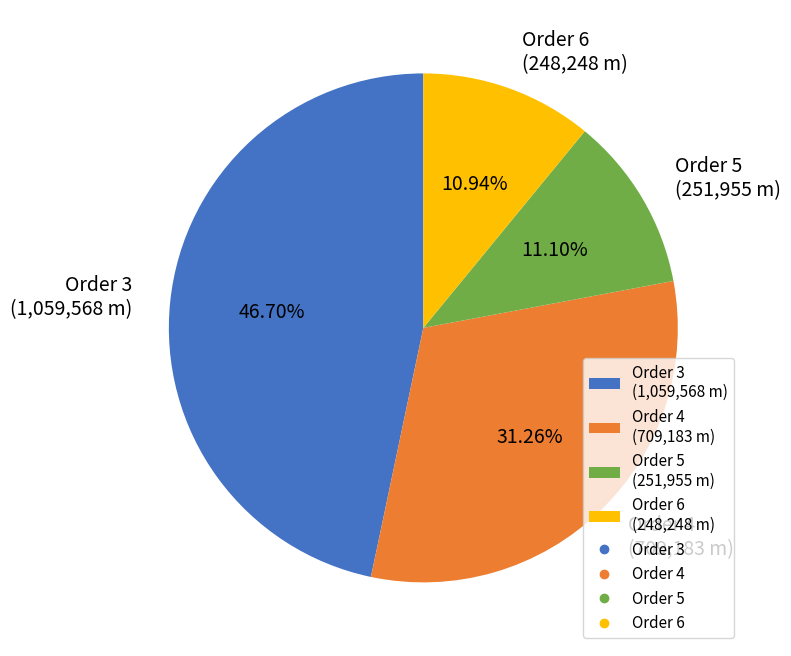

How many slices are in this pie chart?

4